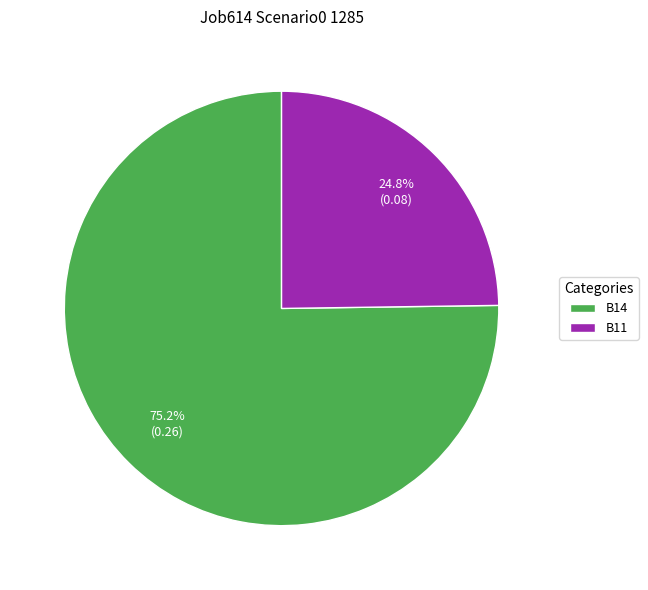

What is the majority slice?

B14